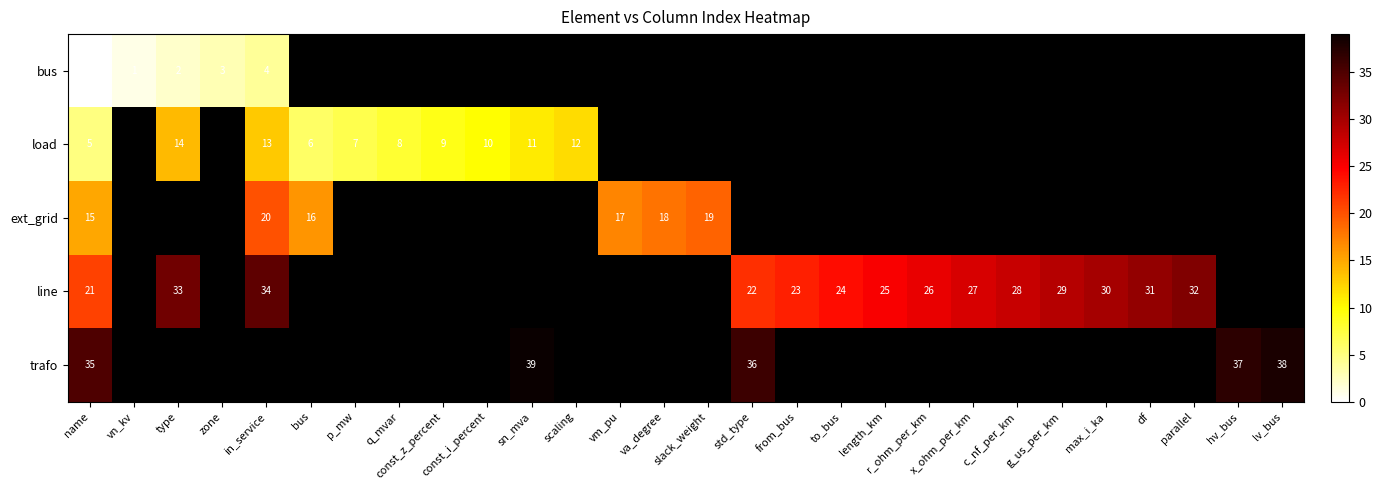

Where is row_3 nearest to the value 27?

x_ohm_per_km